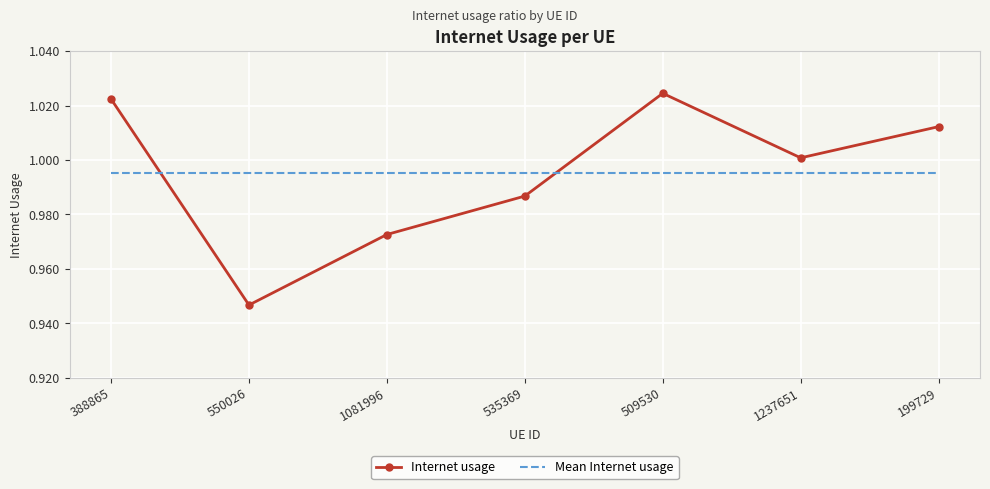

The value of Internet usage at 535369 is 1.5. True or false?

False